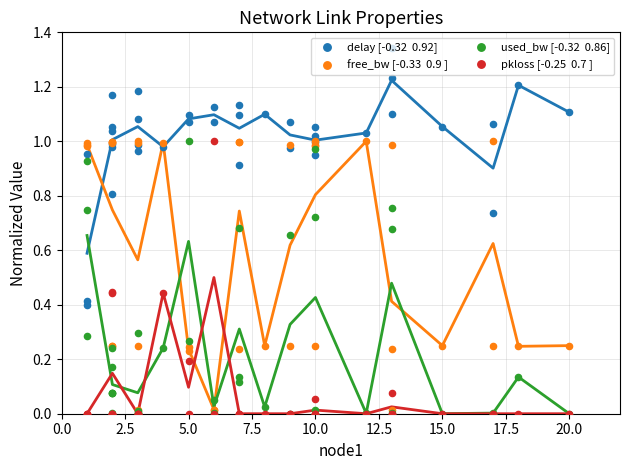

What are all the series names shown in the legend?

delay [-0.32  0.92], free_bw [-0.33  0.9 ], used_bw [-0.32  0.86], pkloss [-0.25  0.7 ]